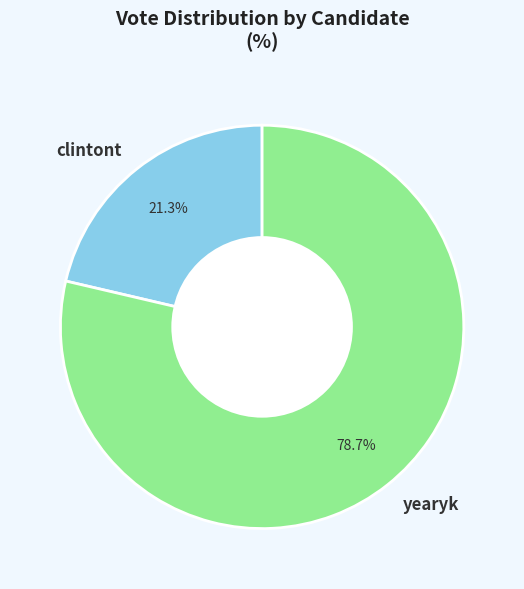

To the nearest percent, what is the difference between the clintont and yearyk slice percentages?

57%